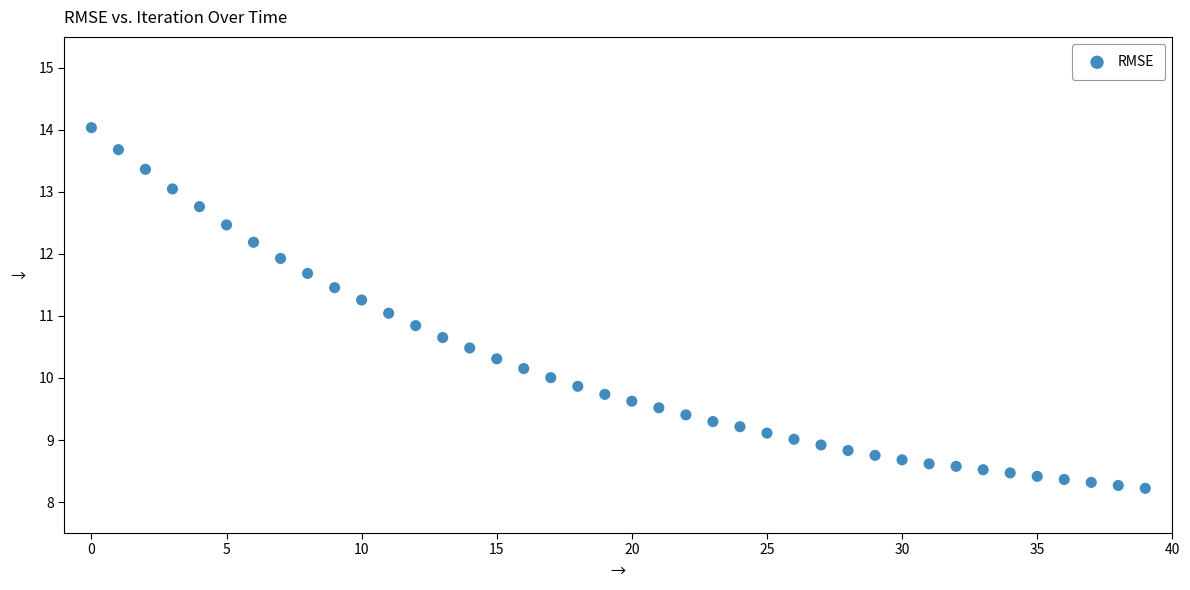

What is the range of Y values (max minus min)?

5.8